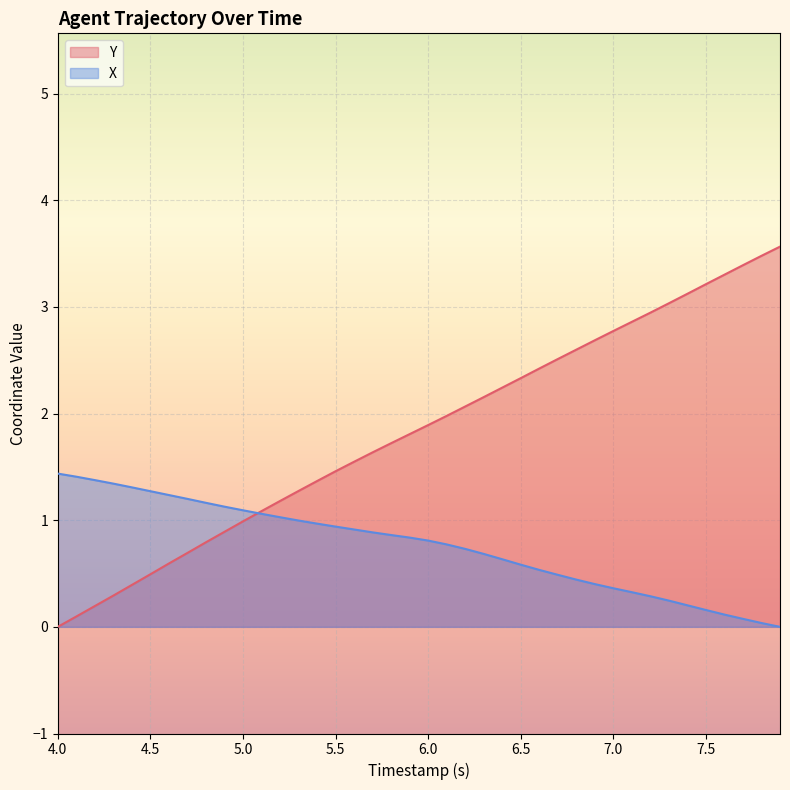

Is it true that Y equals 1.1 at 7.5?

False